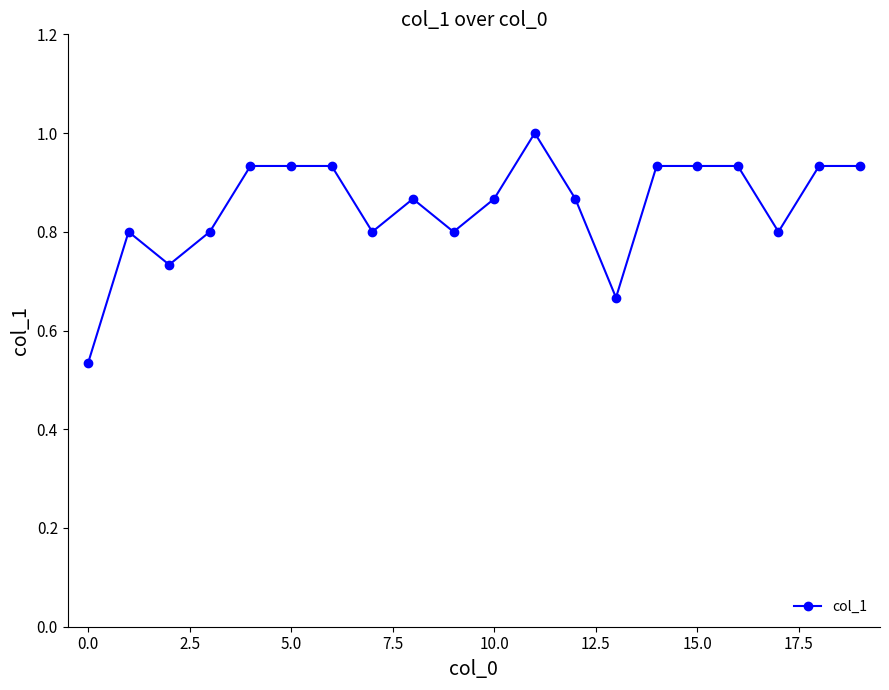

What is the sum of all values?

17.0